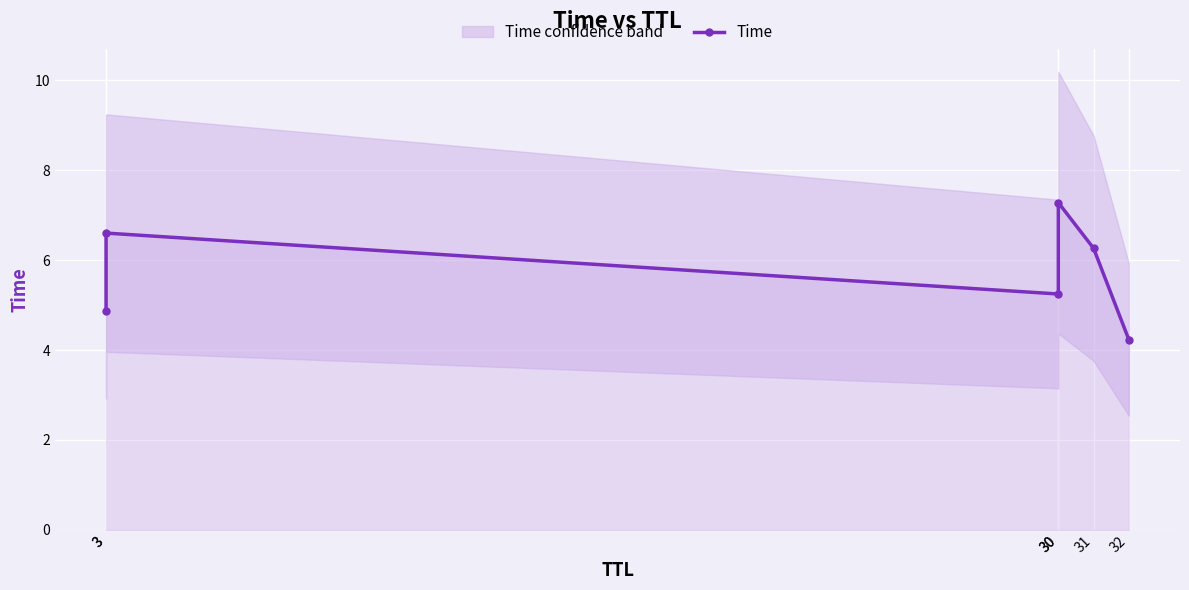

How many data points does each series have?

6